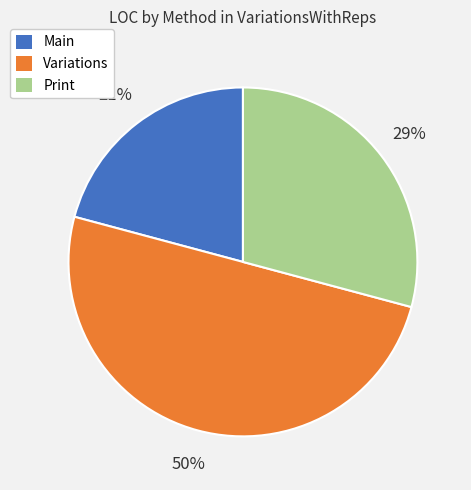

What is the ratio of the value at Main to the value at Print?

0.7